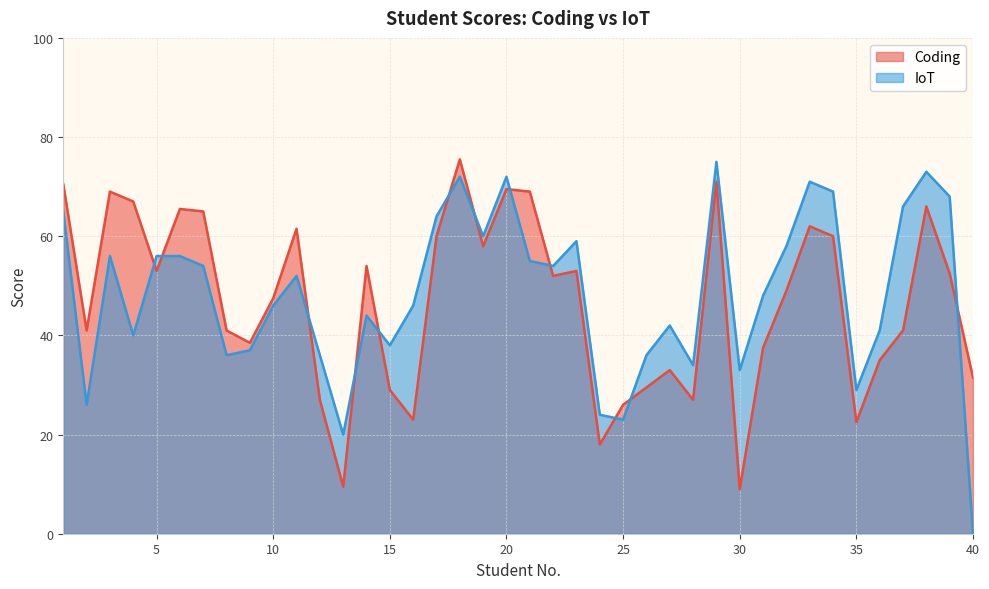

Where do Coding and IoT first cross each other?

4 and 5